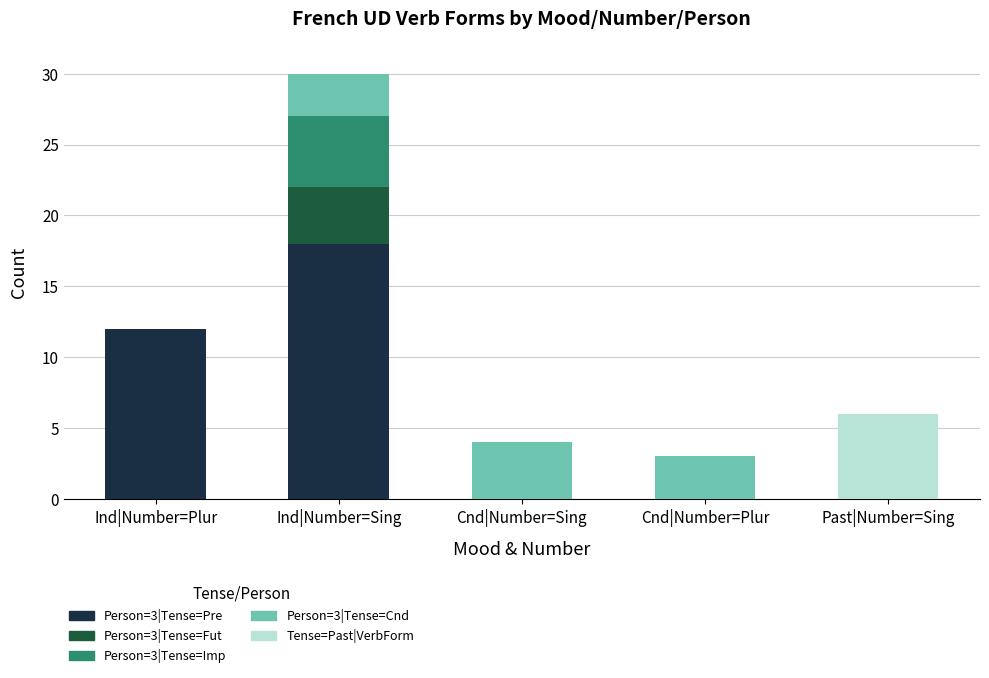

At which category is the sum across all series the highest?

Ind|Number=Sing